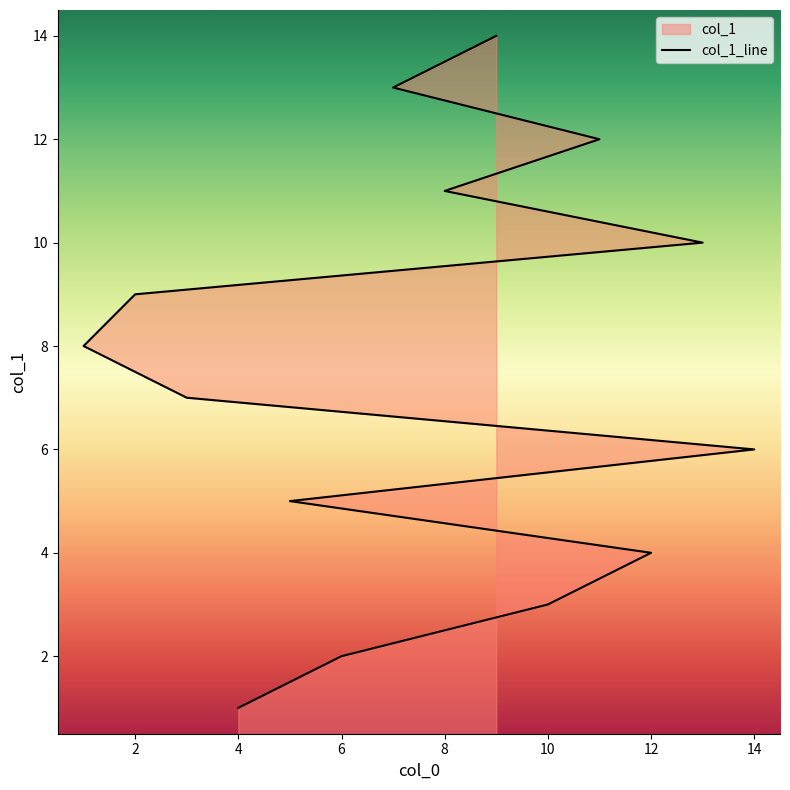

What is the sum of the values at 9 and 8?

25